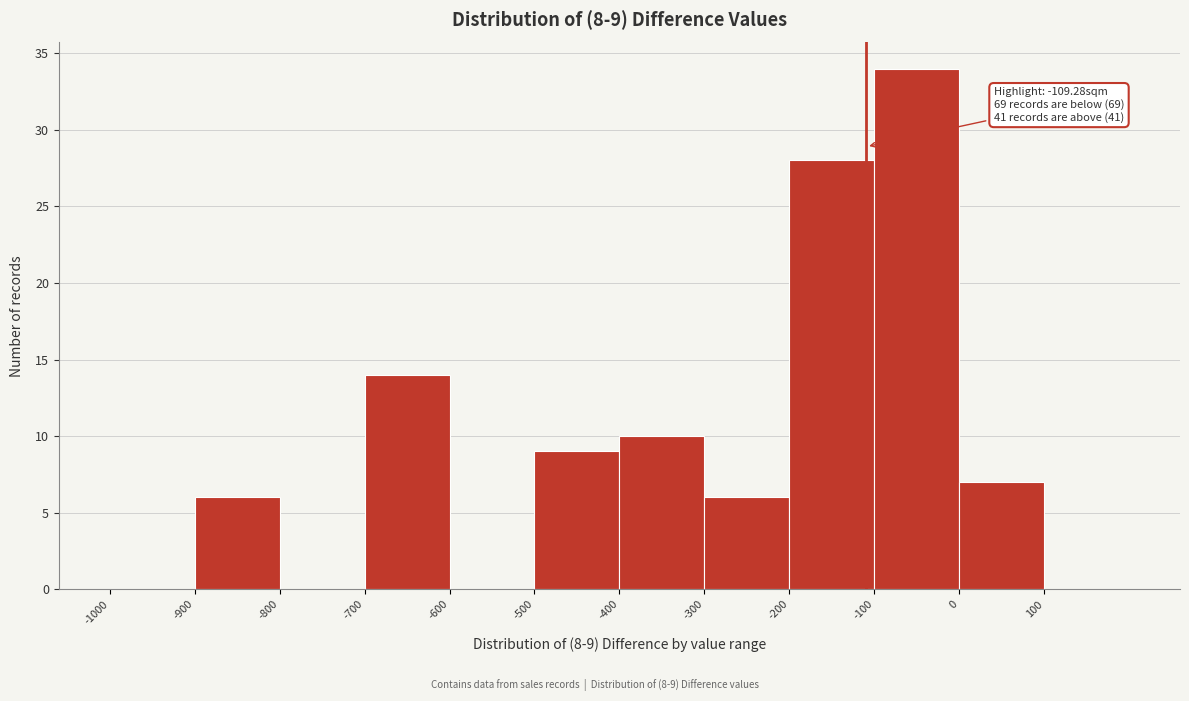

Over which range of the x-axis is the bar tallest?

-100 to 0